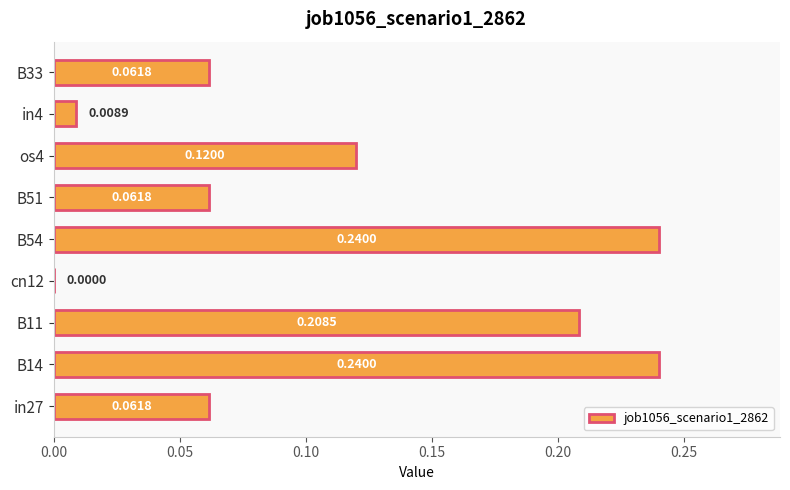

Where is the data nearest to the value 0?

cn12